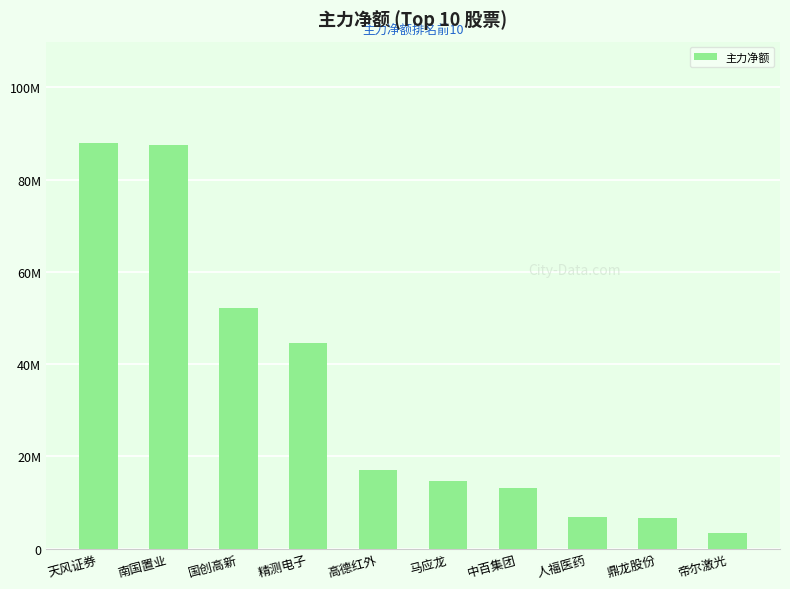

What is the difference between the values at 南国置业 and 人福医药?

80535326